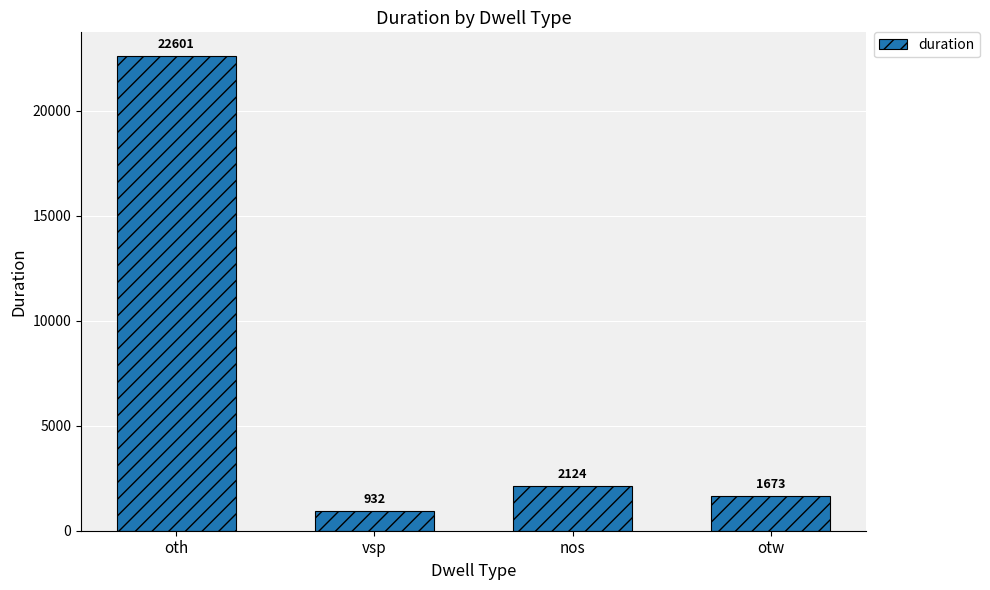

List the labels in order of value, smallest first.

vsp, otw, nos, oth